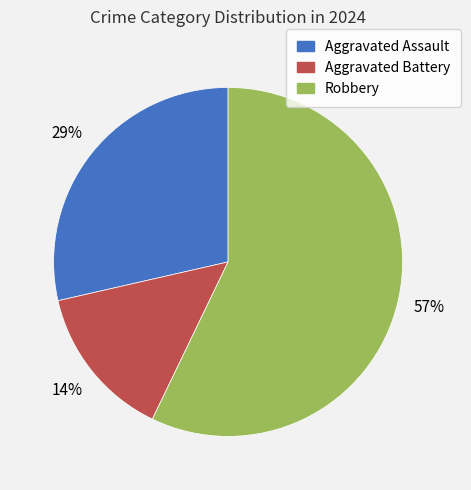

Approximately how many times larger is the value at Aggravated Assault compared to Robbery?

0.5